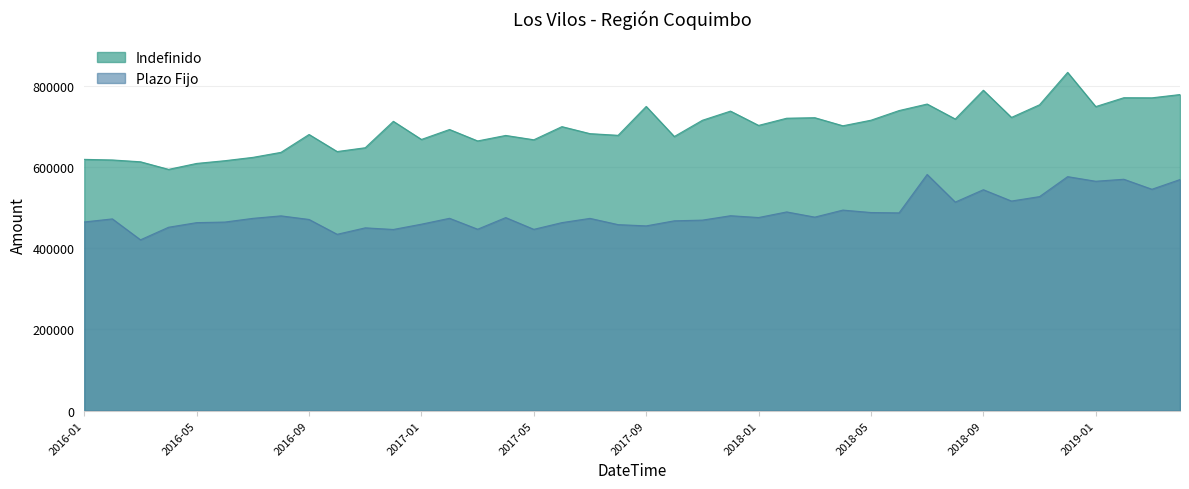

How many values in the Plazo Fijo series are below 473818?

20